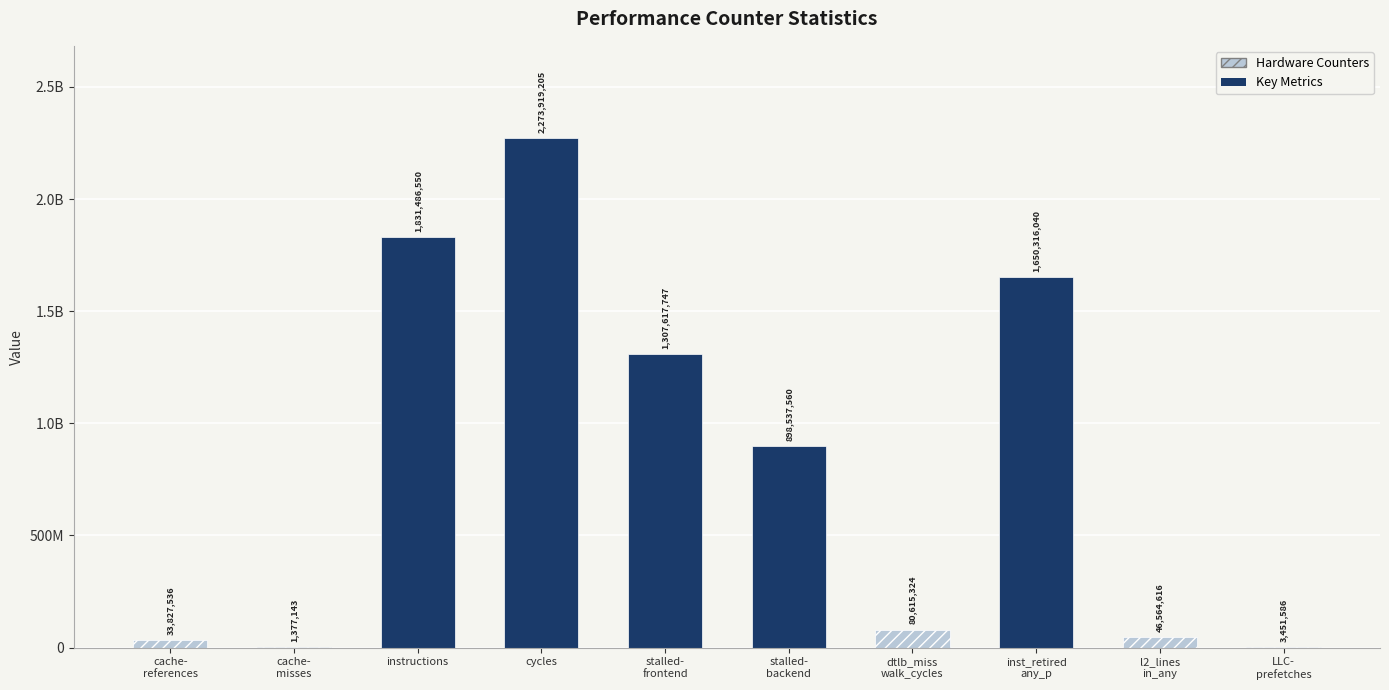

What is the difference between the second highest and second lowest values?

1828034964